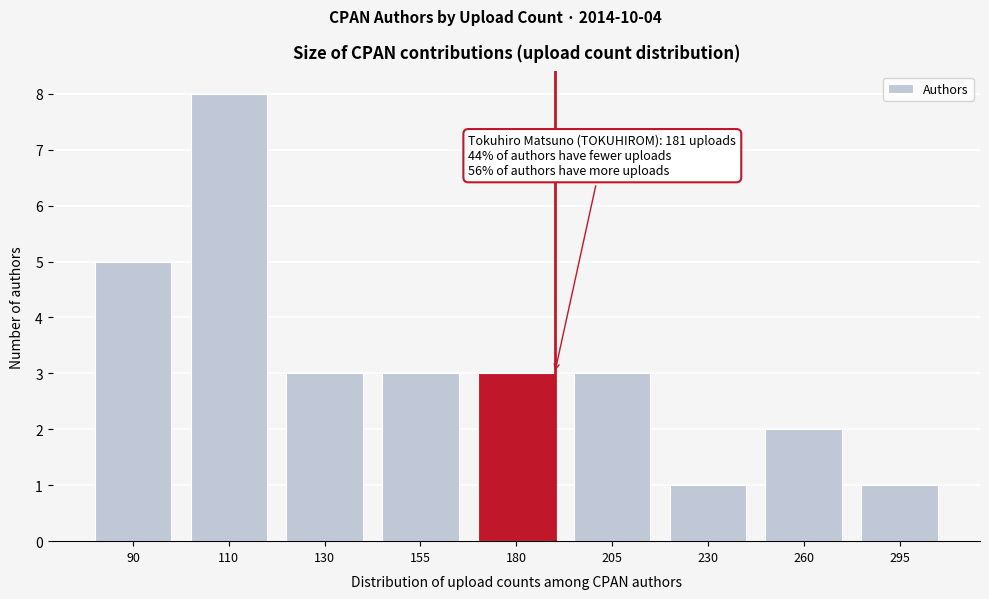

Reading right to left, transcribe all the data shown in this chart.

1	2	1	3	3	3	3	8	5